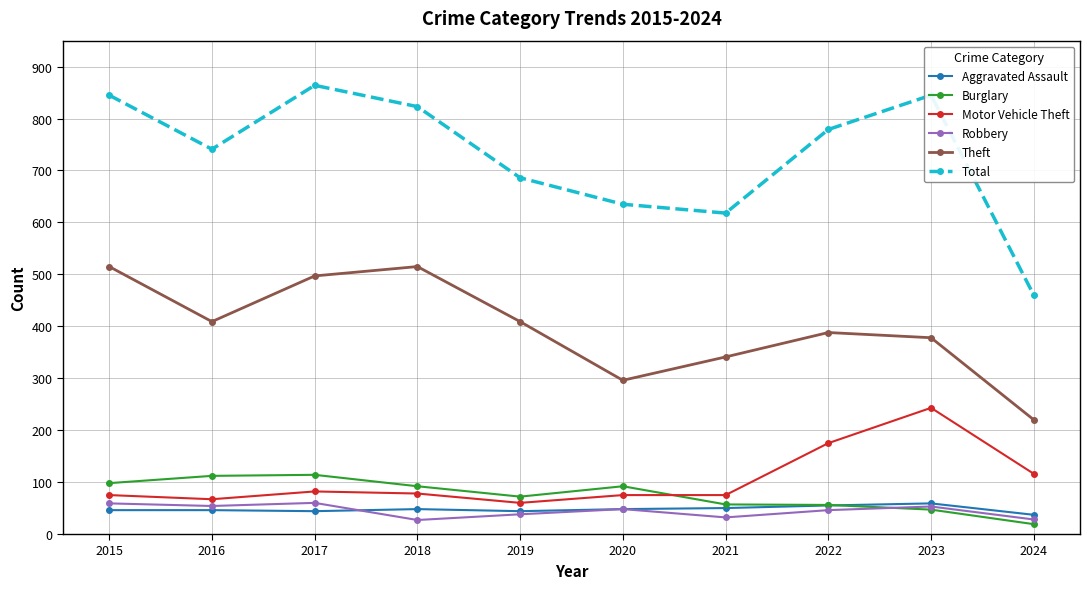

What is the value of the Robbery point at the 1st from the left?

59